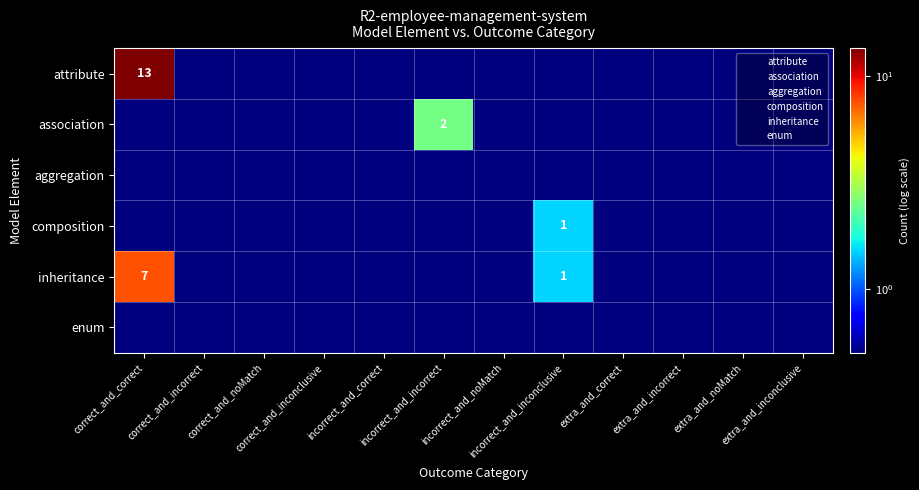

Which series has the widest spread of values?

attribute